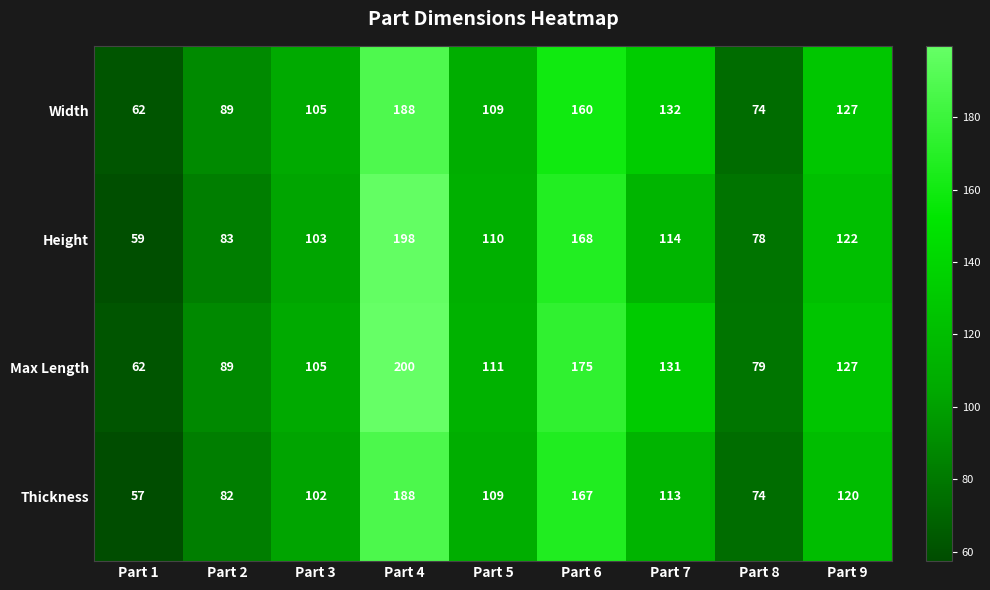

How many values in the Thickness series are below 109?

4